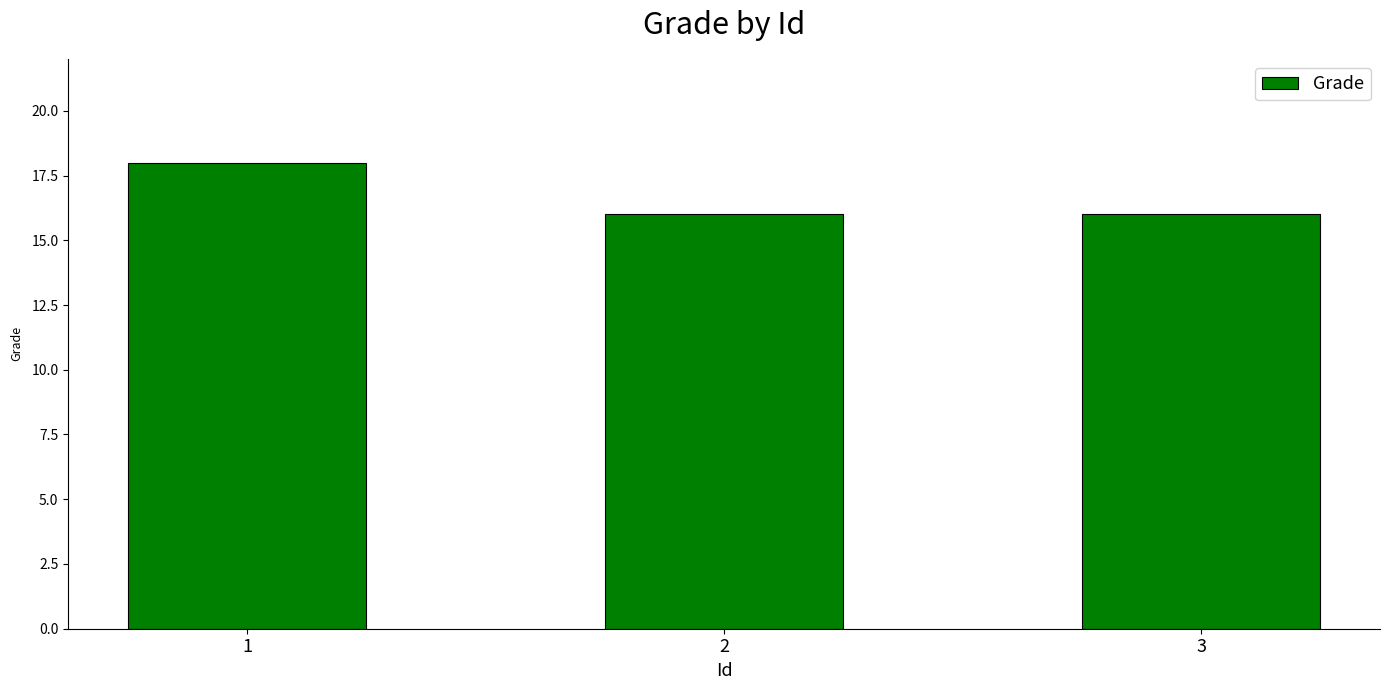

What is the difference between the maximum and minimum values?

2